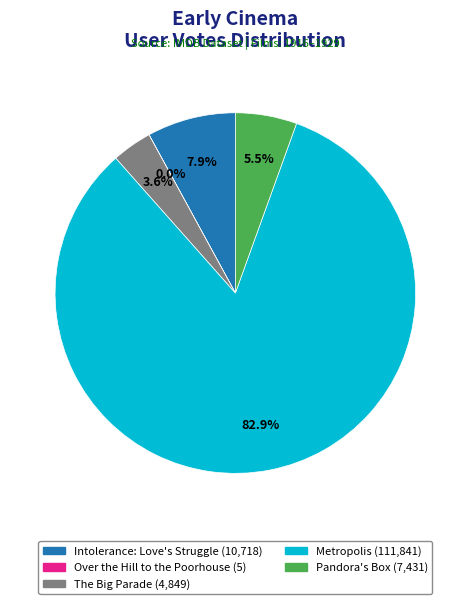

What is the ratio of the value at Pandora's Box to the value at The Big Parade?

1.5